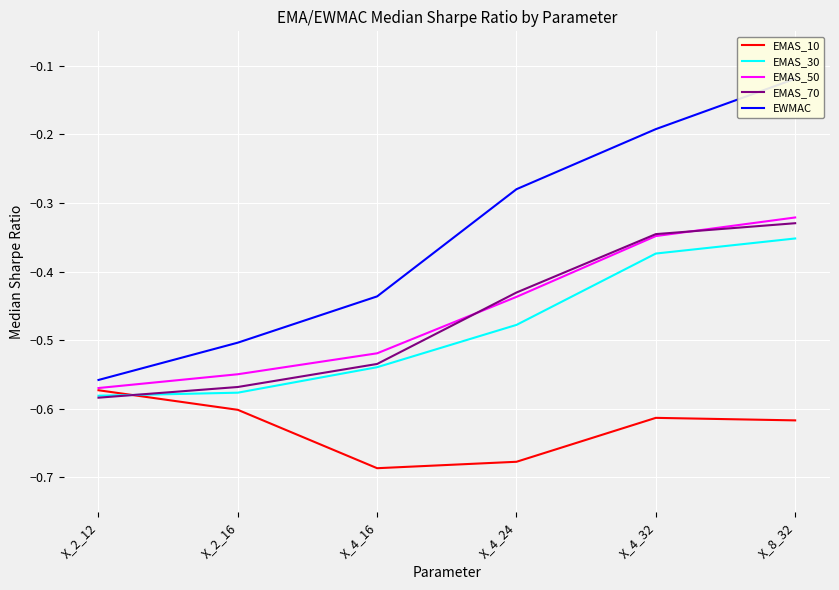

What is the label of the 2nd point from the left?

X_2_16